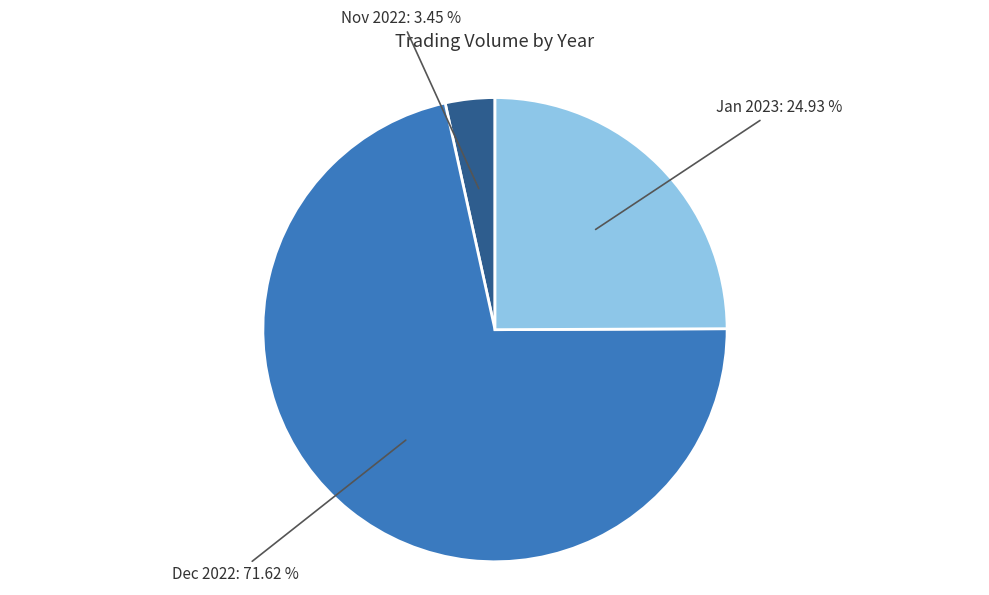

What is the majority slice?

Dec 2022